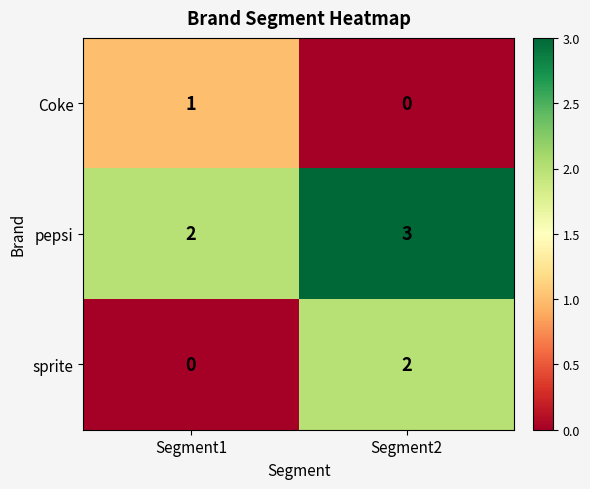

Where is Coke nearest to the value 0?

Segment2